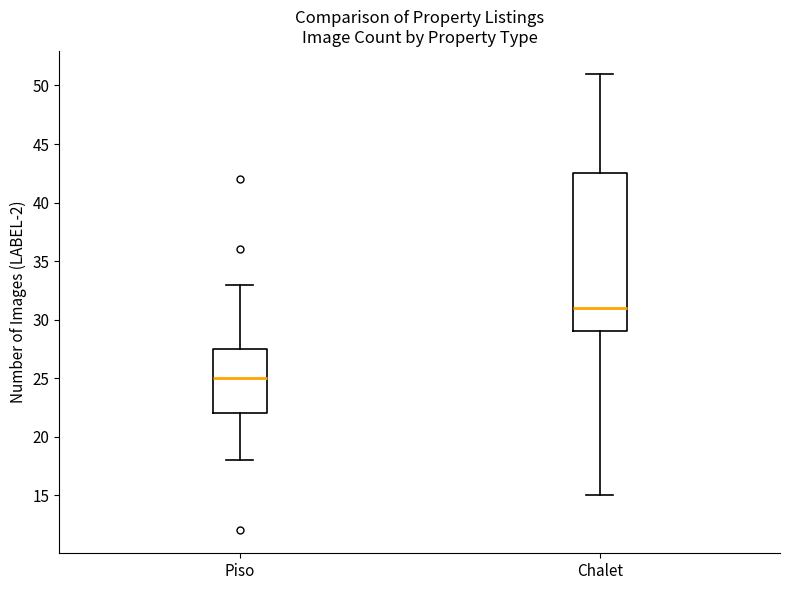

Comparing the boxes themselves (not the whiskers), which one is the tallest?

Chalet